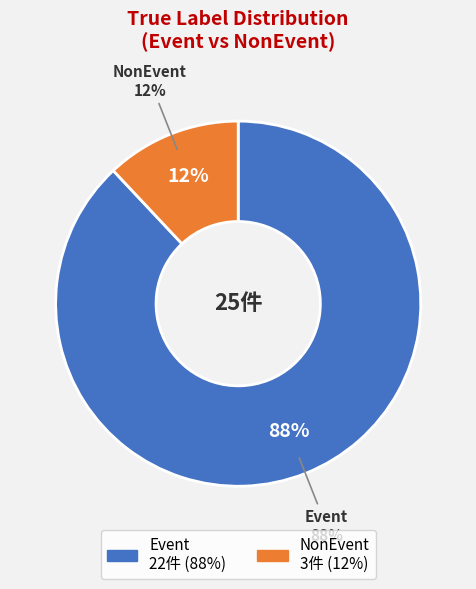

What portion of the pie excludes Event?

12.0%